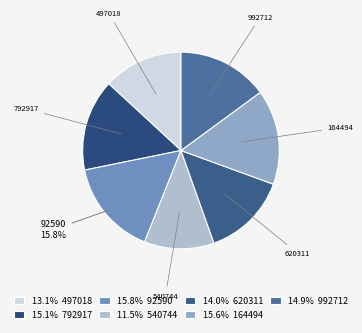

Does 992712 represent more than half of the total?

No